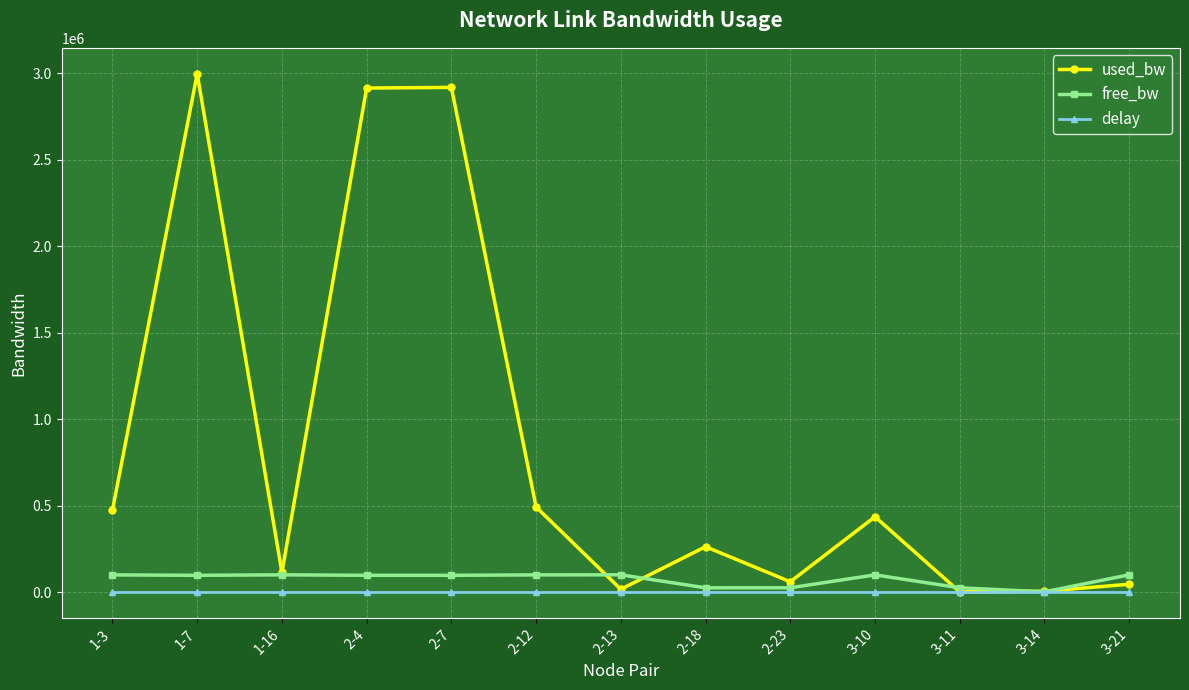

What is the sum of the used_bw values at 2-4 and 2-7?

5831133.4